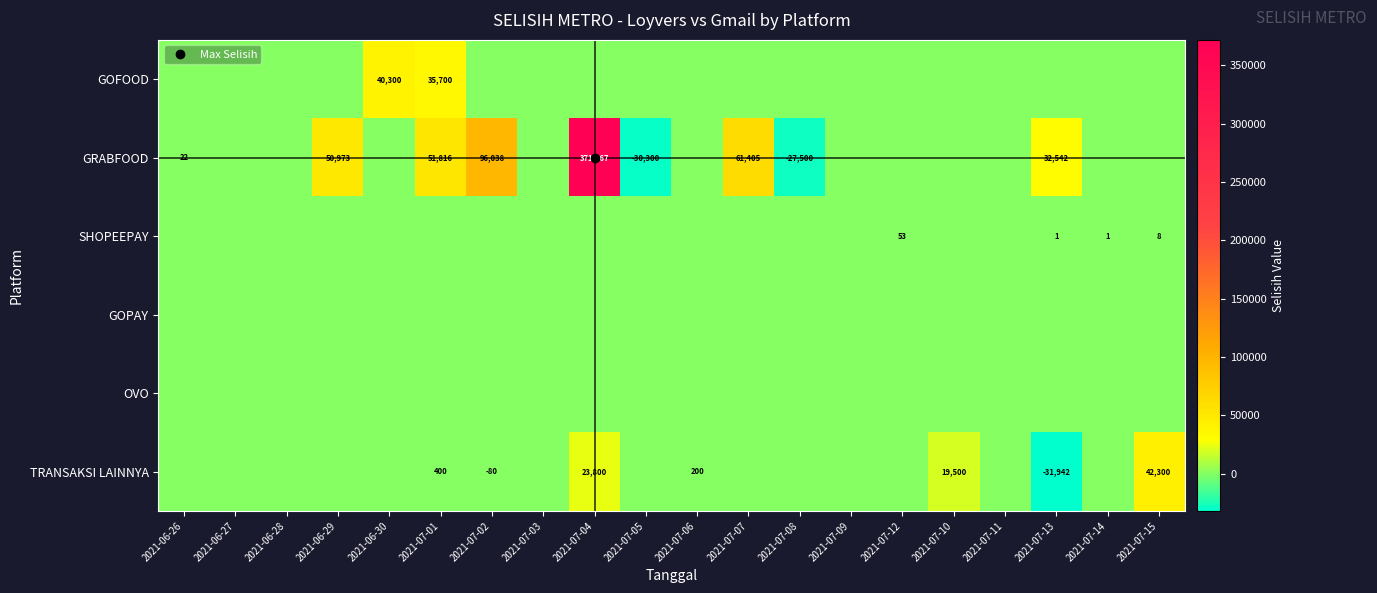

What is the difference between the TRANSAKSI LAINNYA values at 2021-07-02 and 2021-07-10?

19580